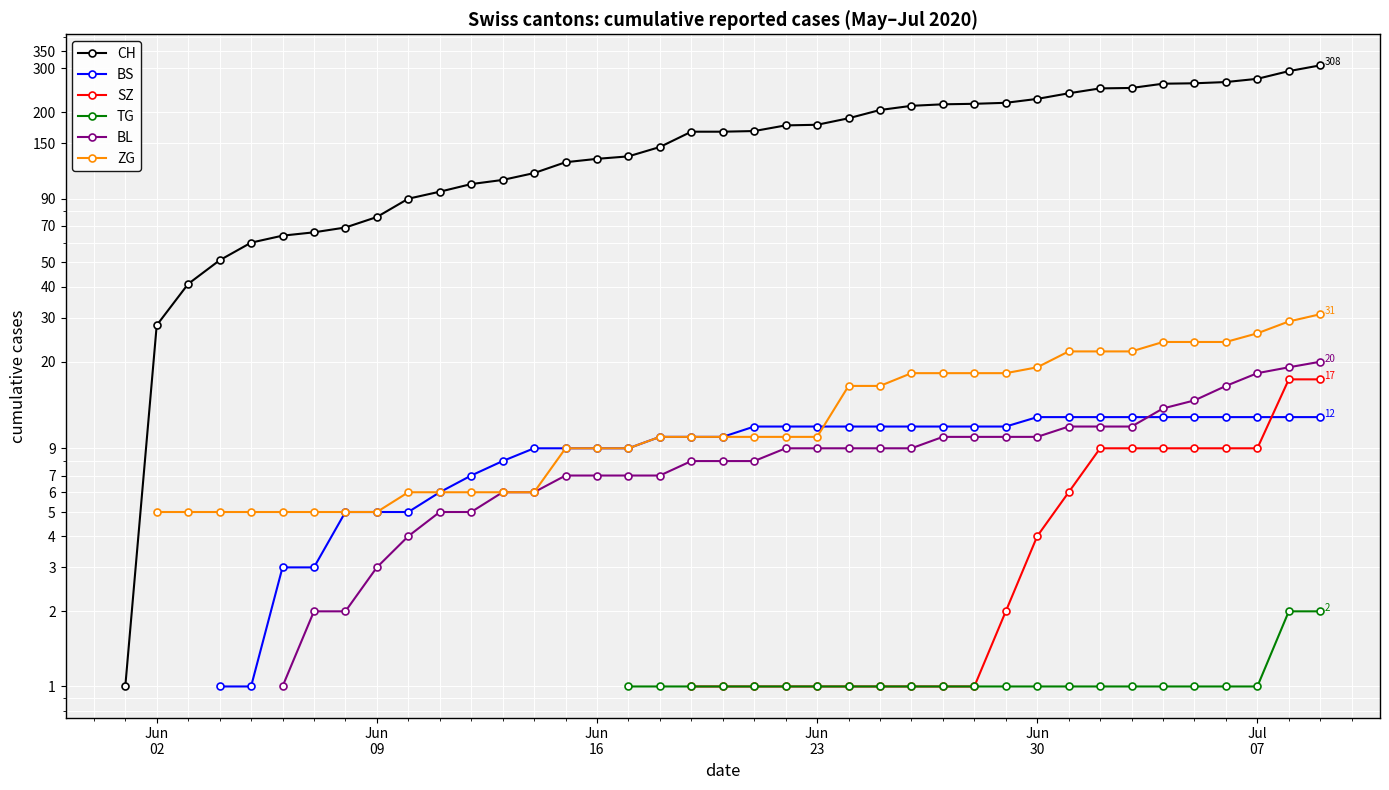

What is the value of the TG point at the 30th from the left?

1.0